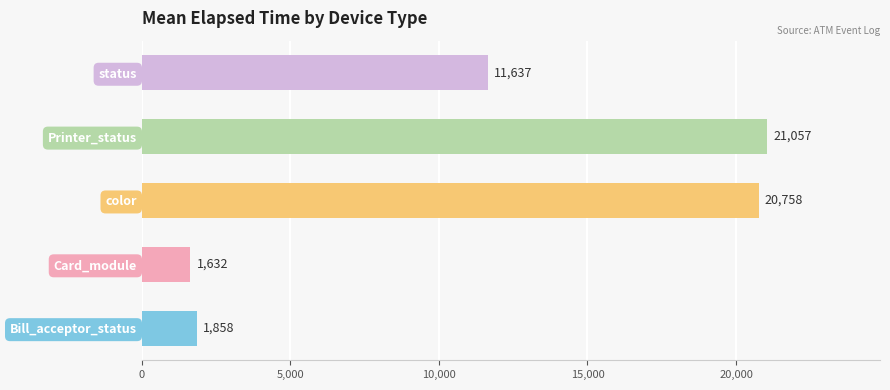

Is it true that the value at Printer_status is 30903.1?

False